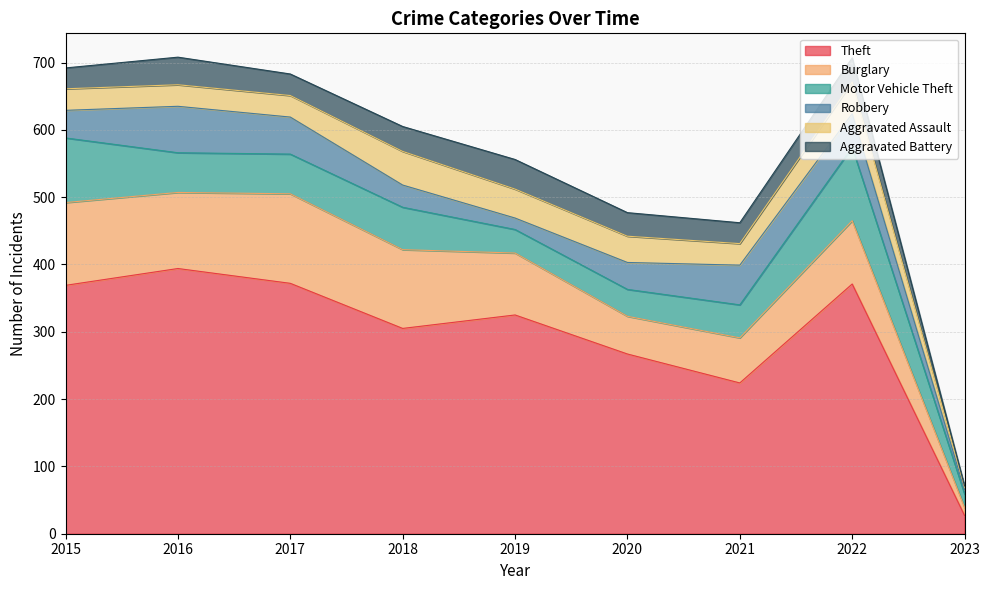

Where do Motor Vehicle Theft and Robbery first cross each other?

2015 and 2016